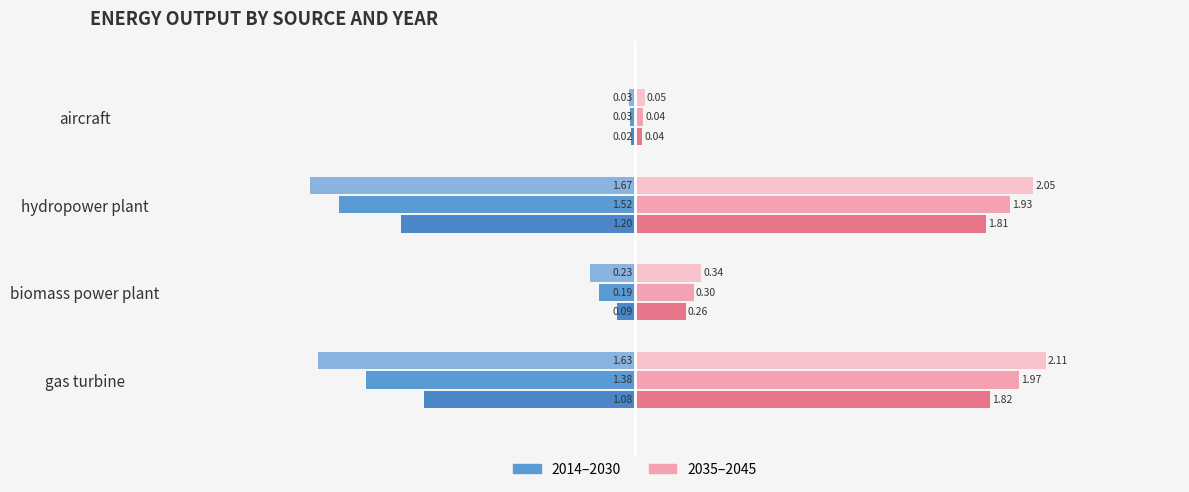

How many distinct data groups are displayed?

6